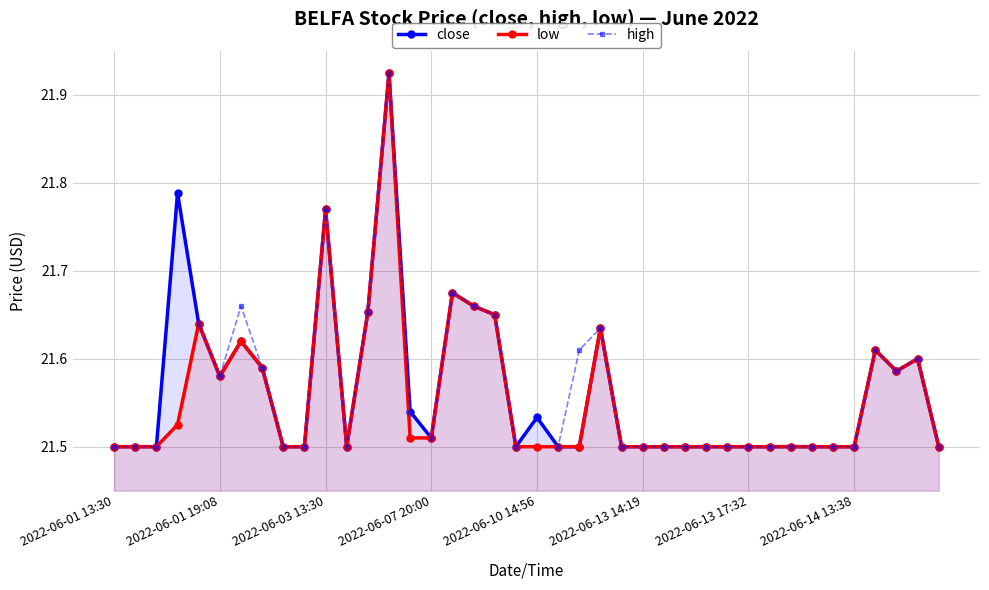

What is the minimum value for low?

21.5